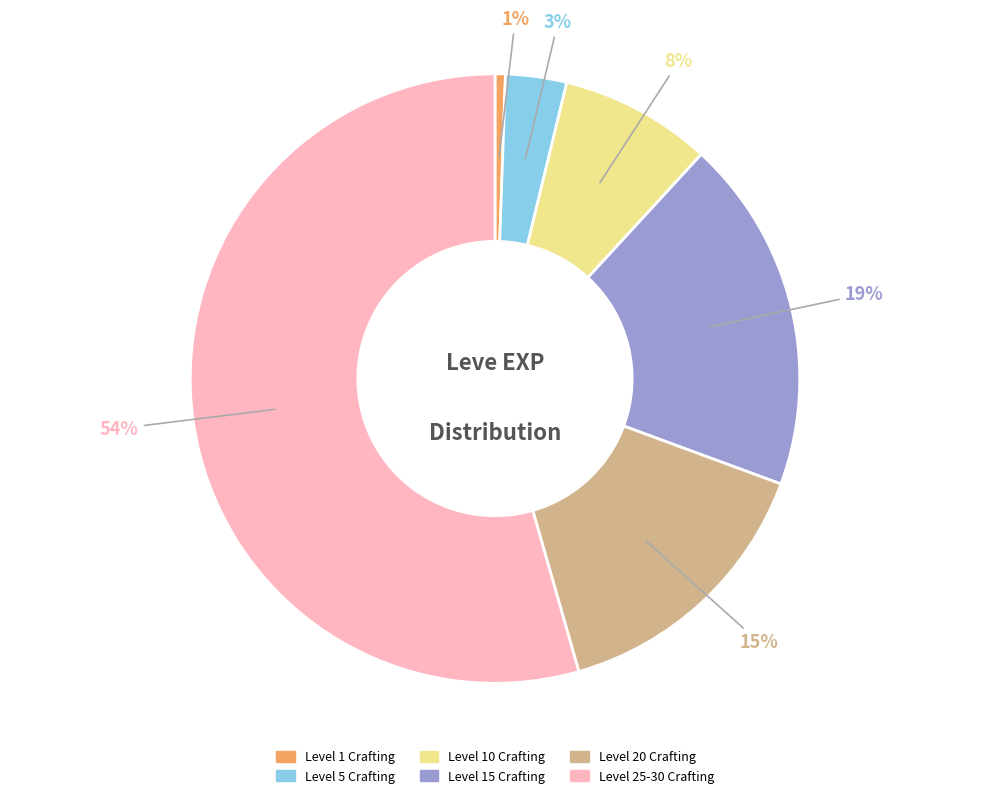

To the nearest percent, what is the average slice percentage?

17%